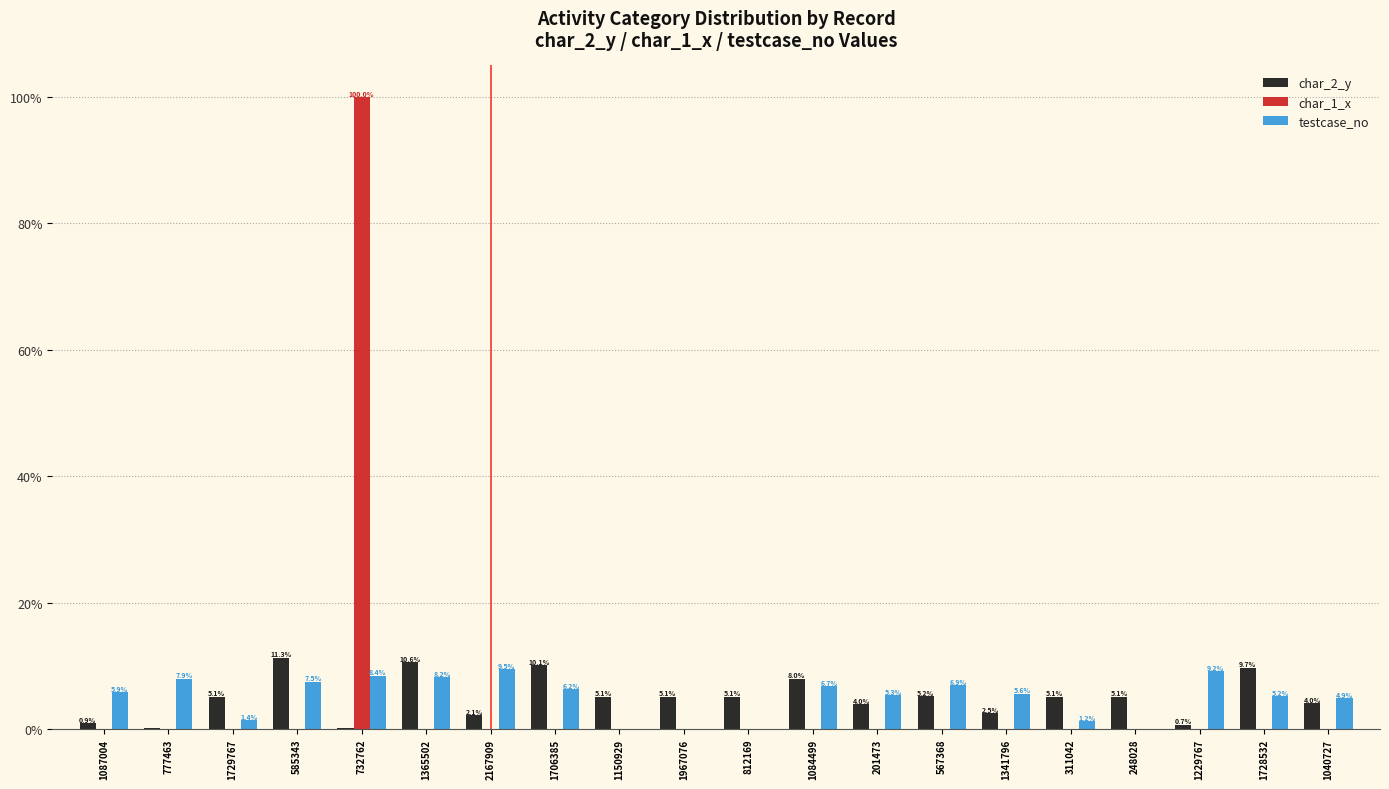

Does the chart contain stacked bars?

No